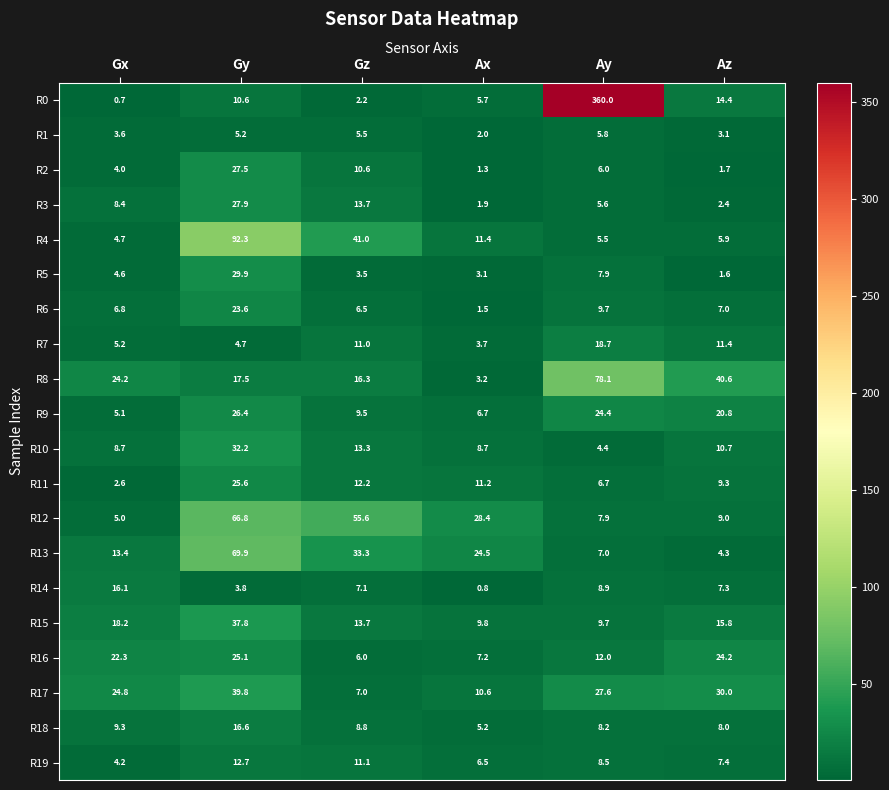

What is the minimum value shown in the chart?

0.7